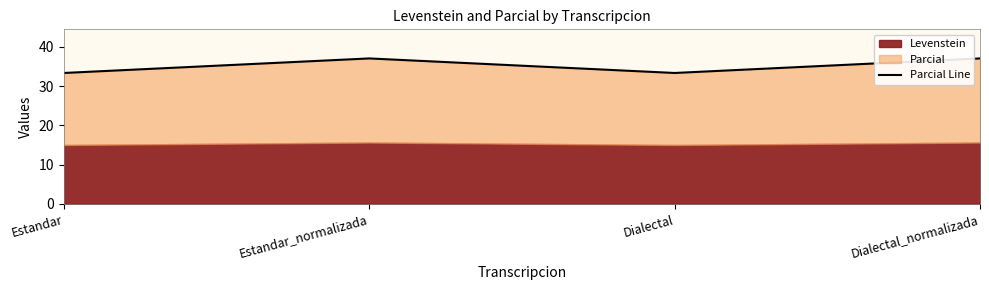

What is the difference between the values at Dialectal_normalizada and Dialectal?

3.7